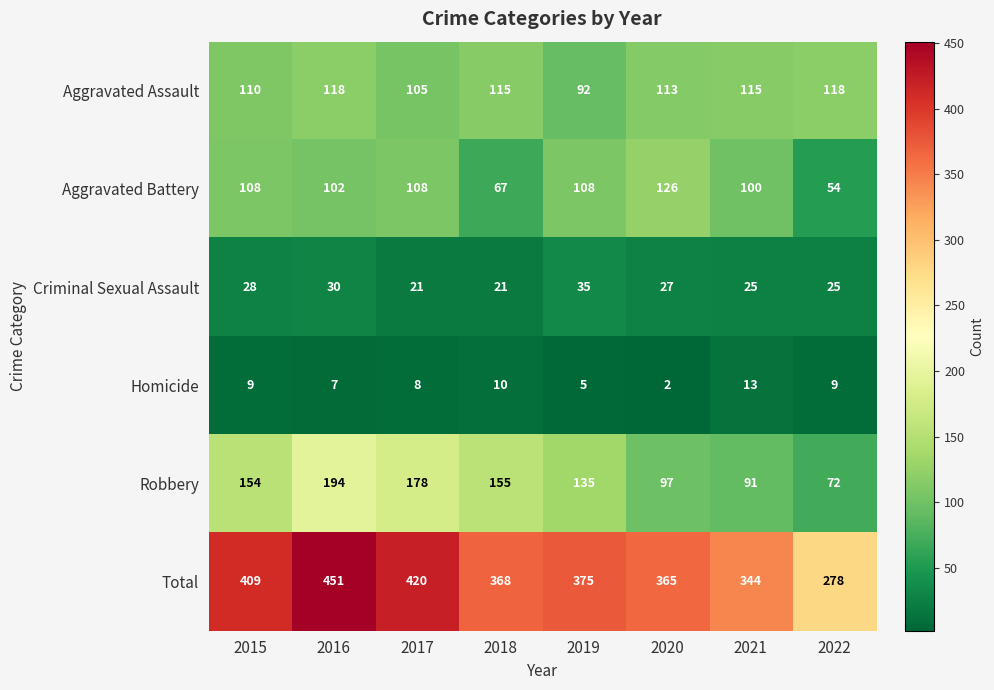

Which series has the largest total across all categories?

Total